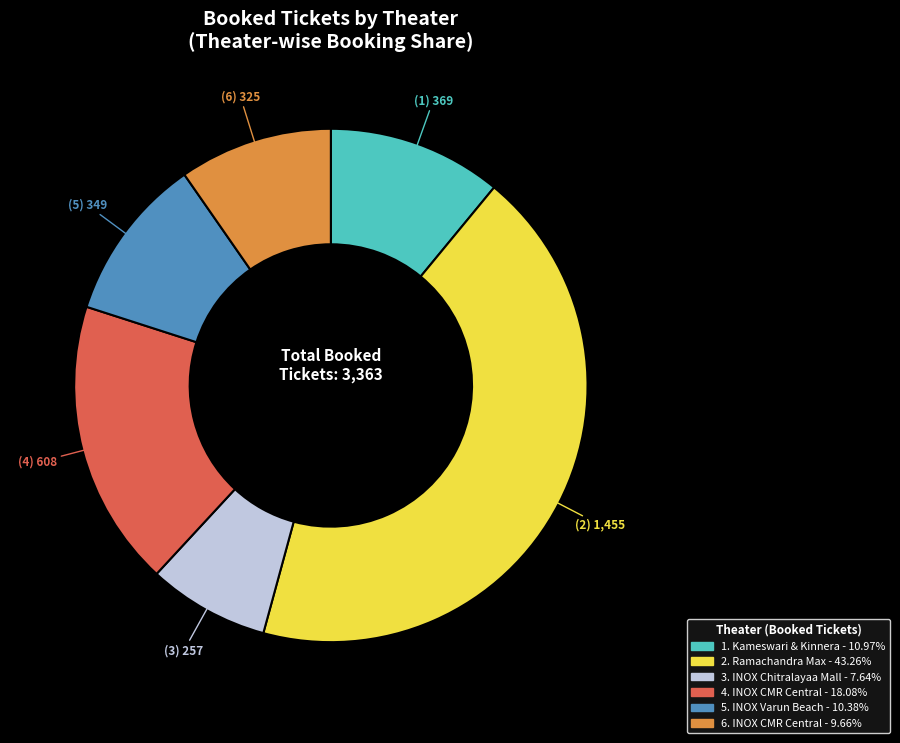

Is there a majority slice in this chart?

No